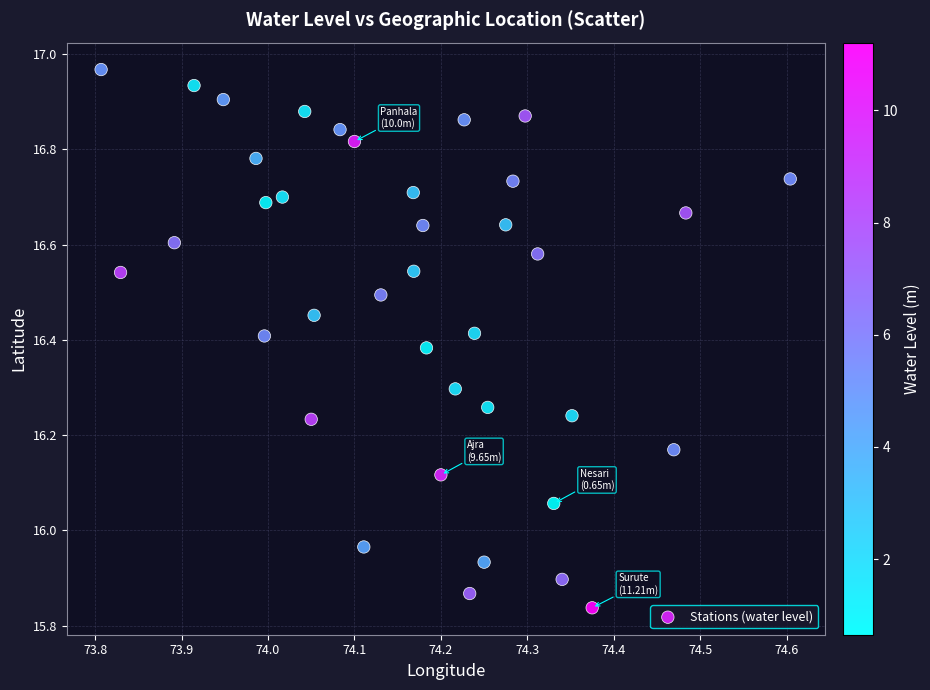

What is the range of X values (max minus min)?

0.8